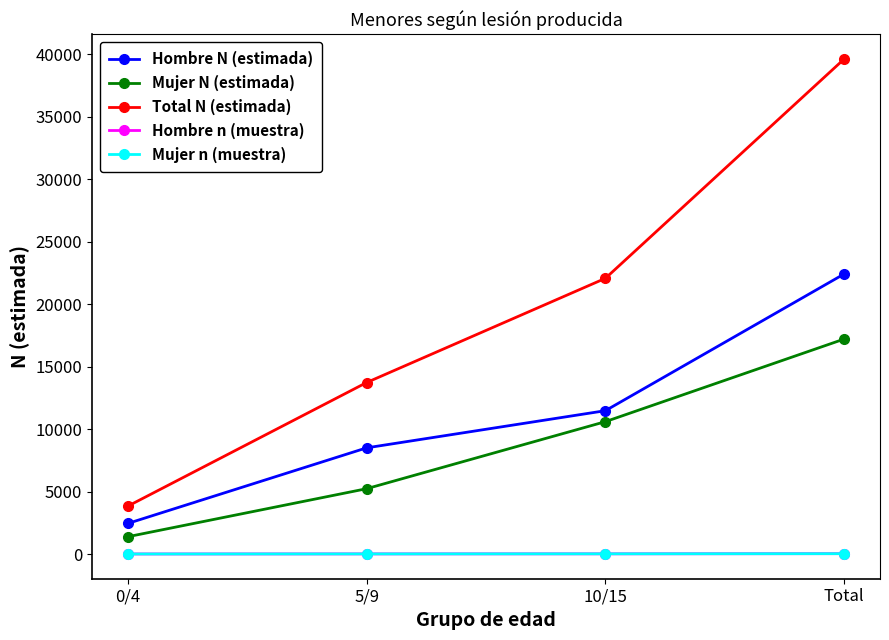

True or false: Hombre N (estimada) has more than 0 interior local peaks.

False